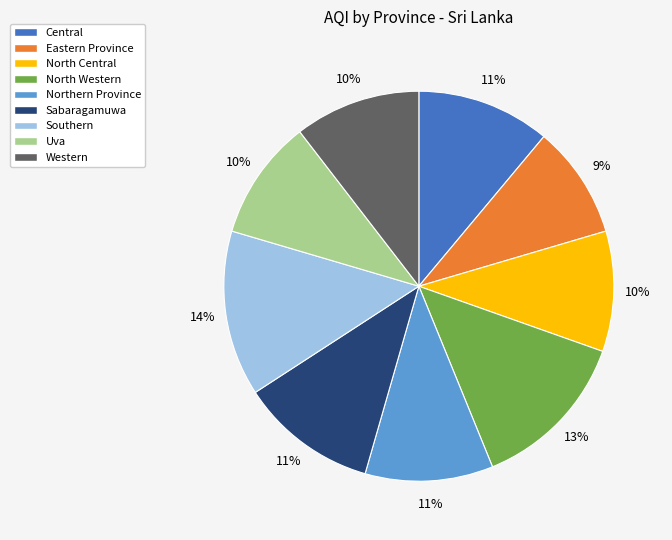

What is the smallest slice in the pie chart?

Eastern Province